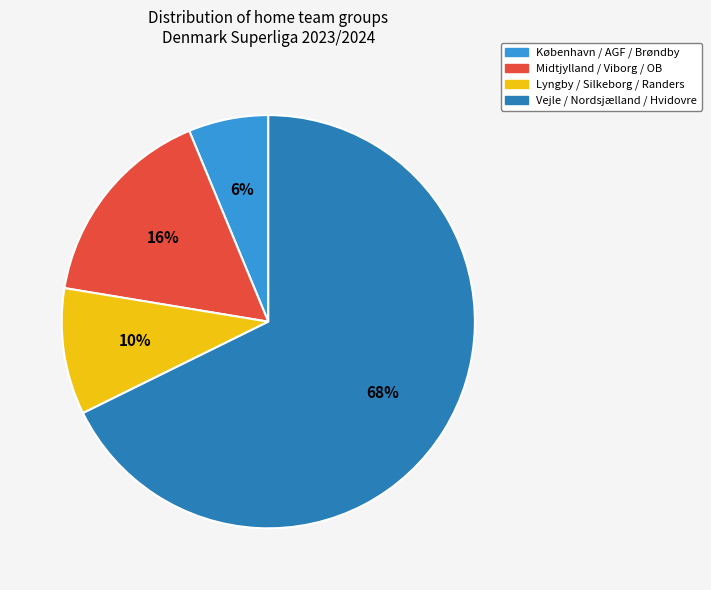

Combined, do København / AGF / Brøndby and Midtjylland / Viborg / OB account for over 50%?

No